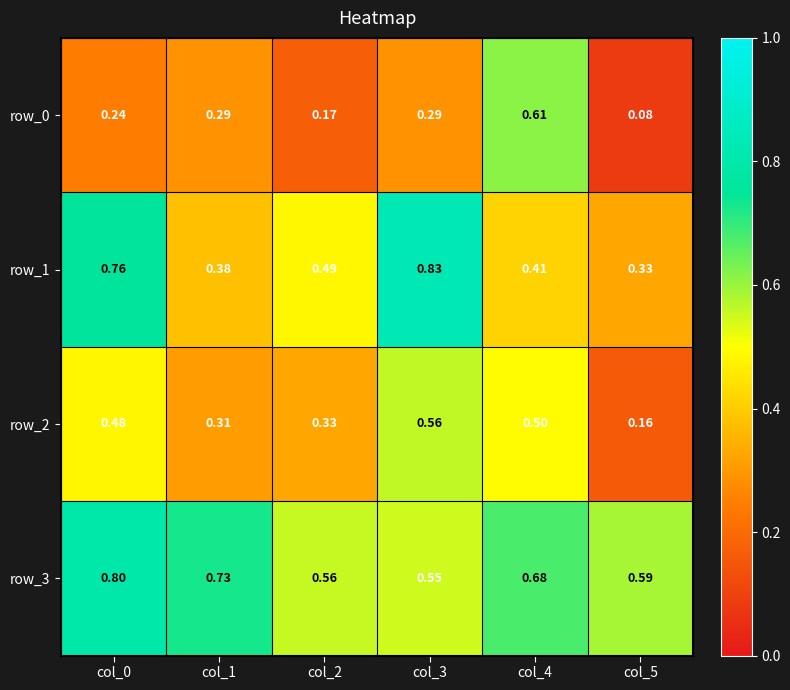

What is the sum of all row_1 values?

3.2